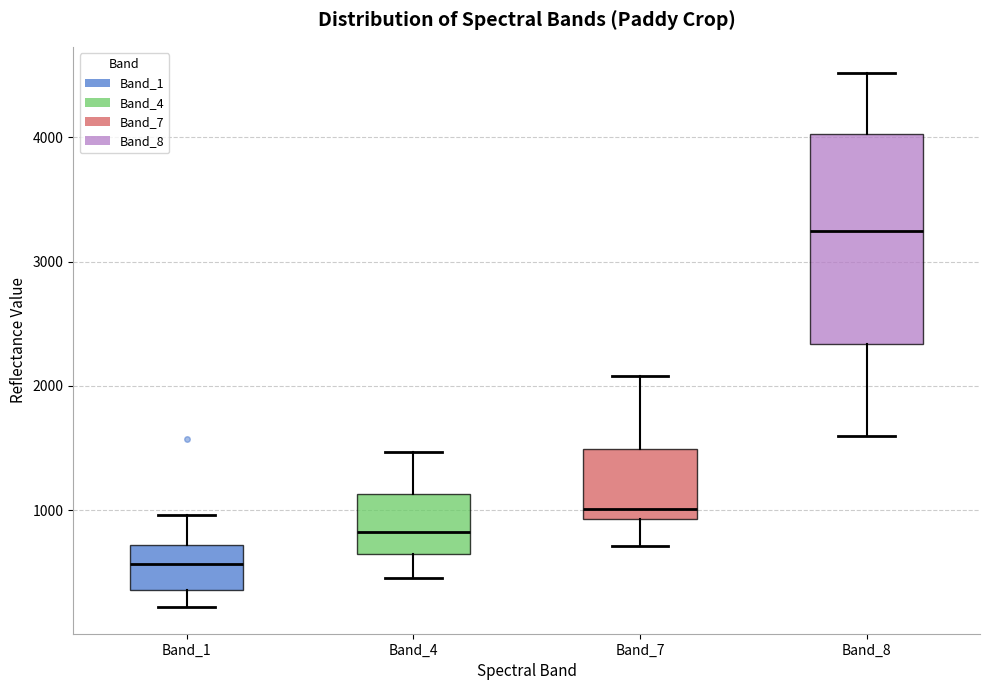

Which box is the tallest, from its lower edge to its upper edge?

Band_8